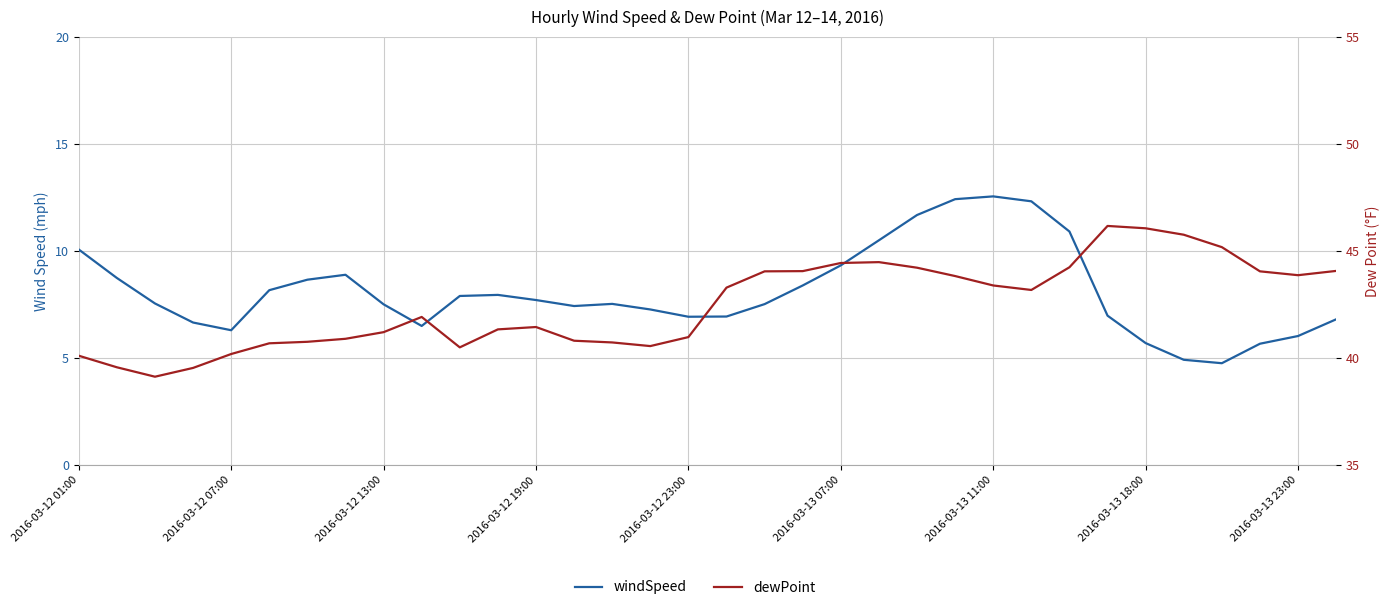

True or false: windSpeed has more than 0 points higher than both neighbors.

True